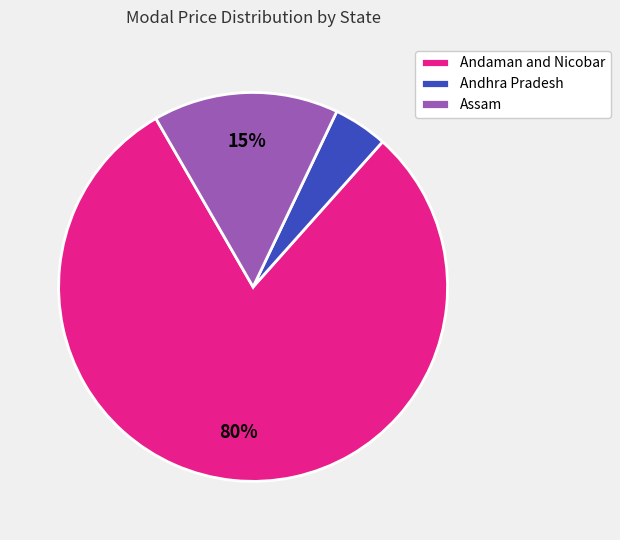

To the nearest percent, what is the average slice percentage?

33%